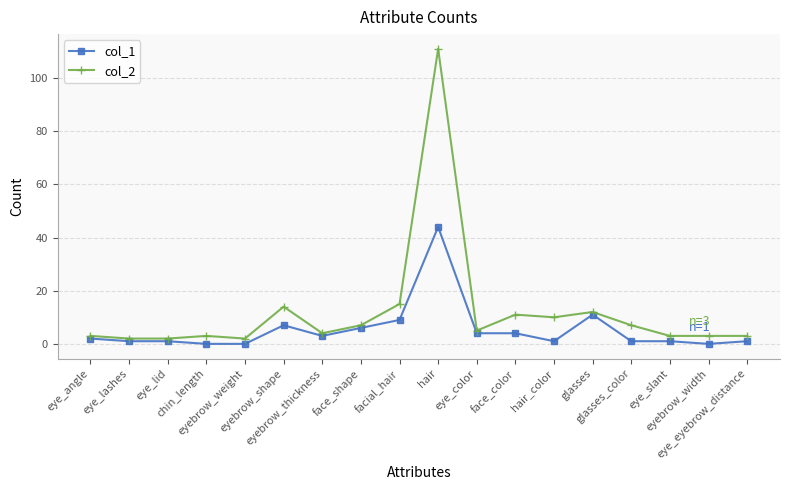

Which series has the largest range (max minus min)?

col_2